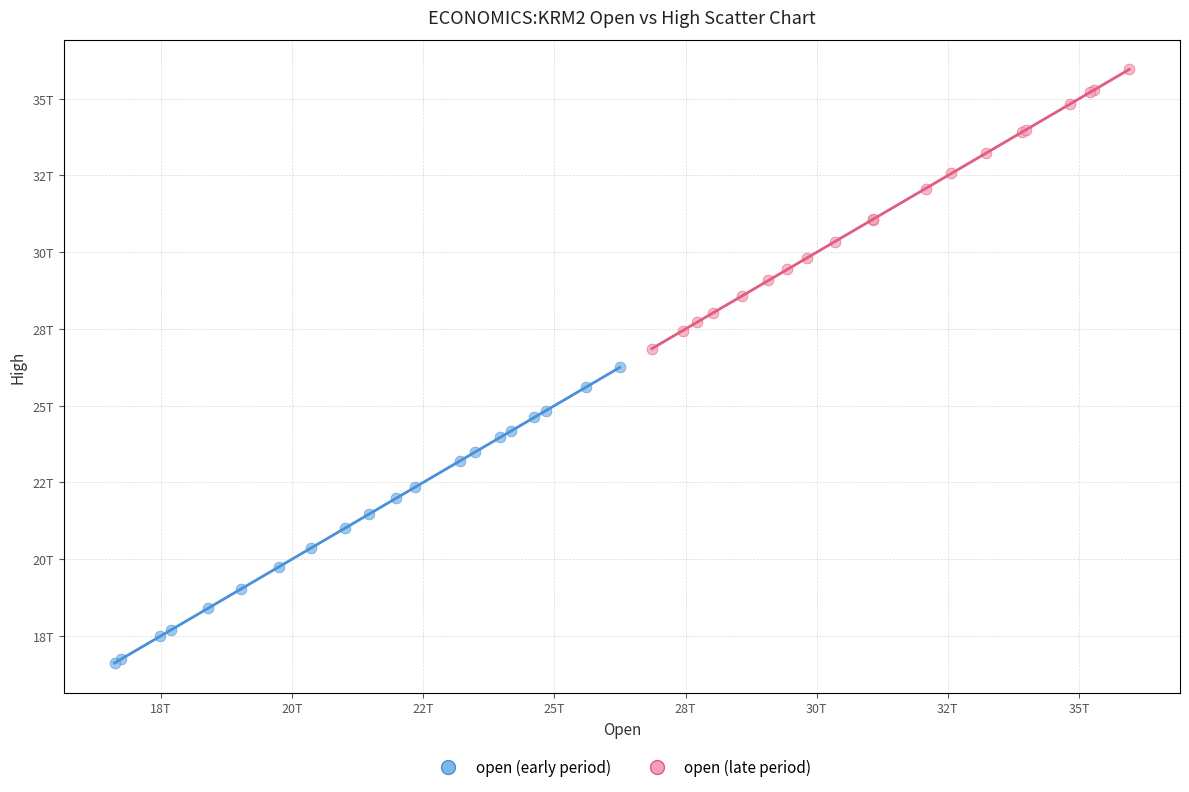

Which series contains the highest Y value?

open (late period)